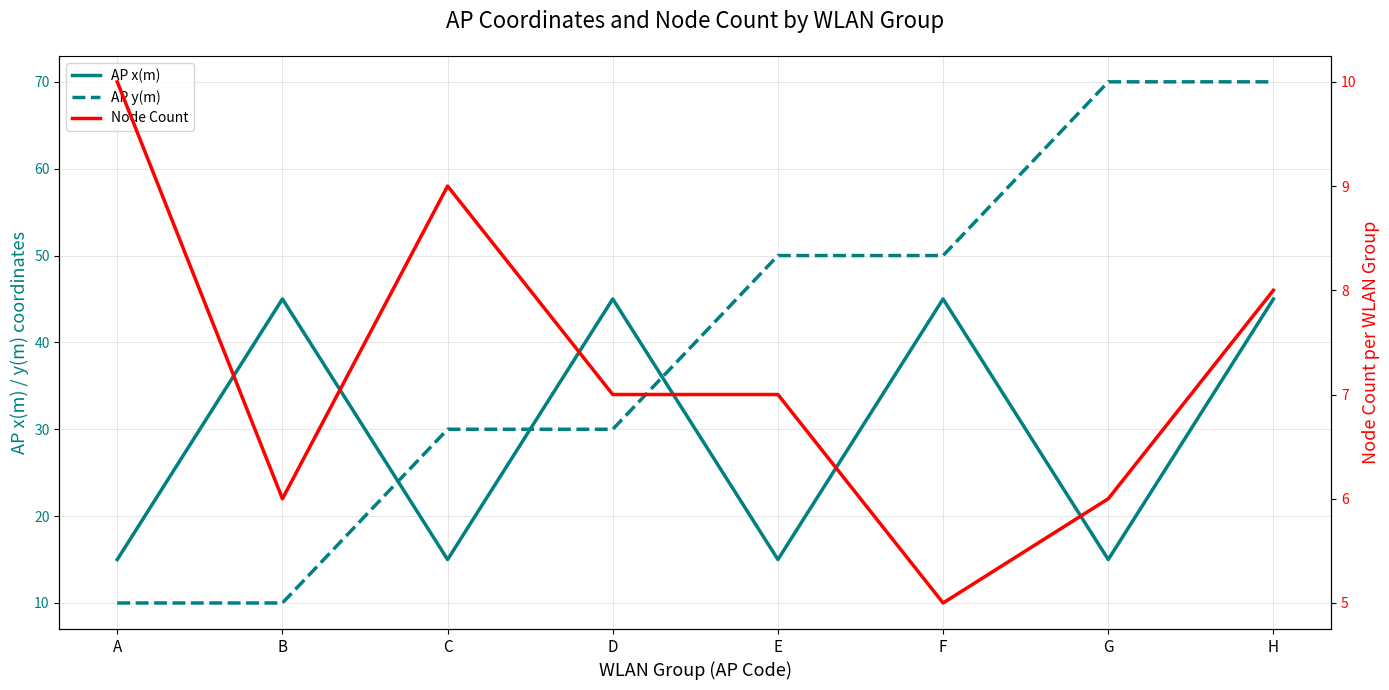

Read the Node Count value at E.

7